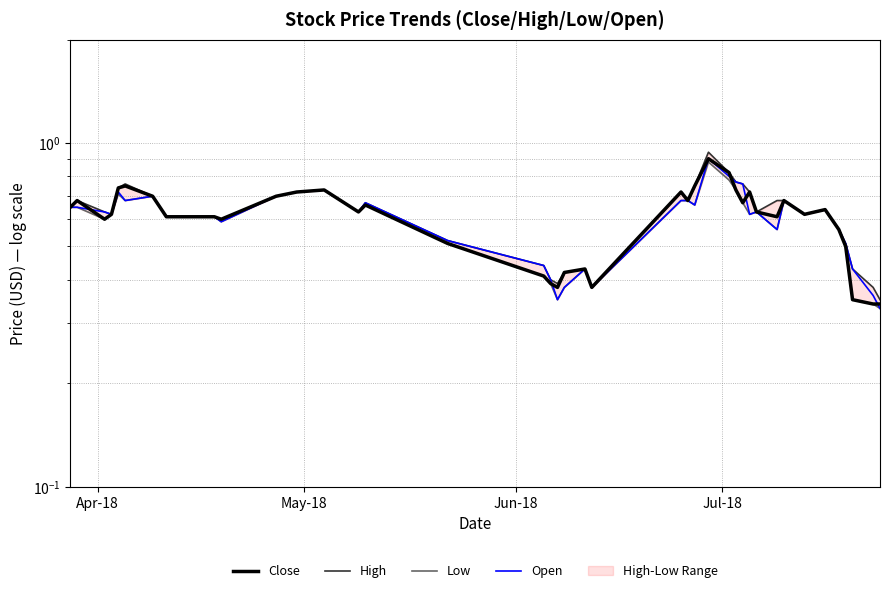

Which series ends up on top after the final intersection of Close and Open?

Close